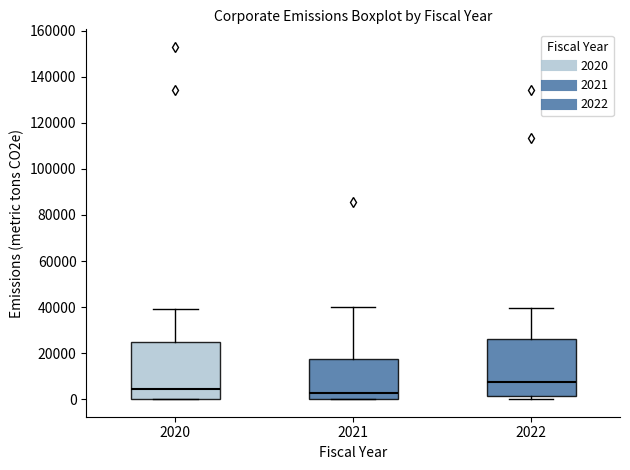

Reading left to right, transcribe this box plot: for each box, give where its median line is, the range the box spans, and where its two whiskers end, as read against the y-axis. The values are not printed on the chart, so give them approximately, as read against the axis.

2020: median 4000, box 0 to 24000, whiskers 0 to 40000
2021: median 2000, box 0 to 18000, whiskers 0 to 40000
2022: median 8000, box 2000 to 26000, whiskers 0 to 40000